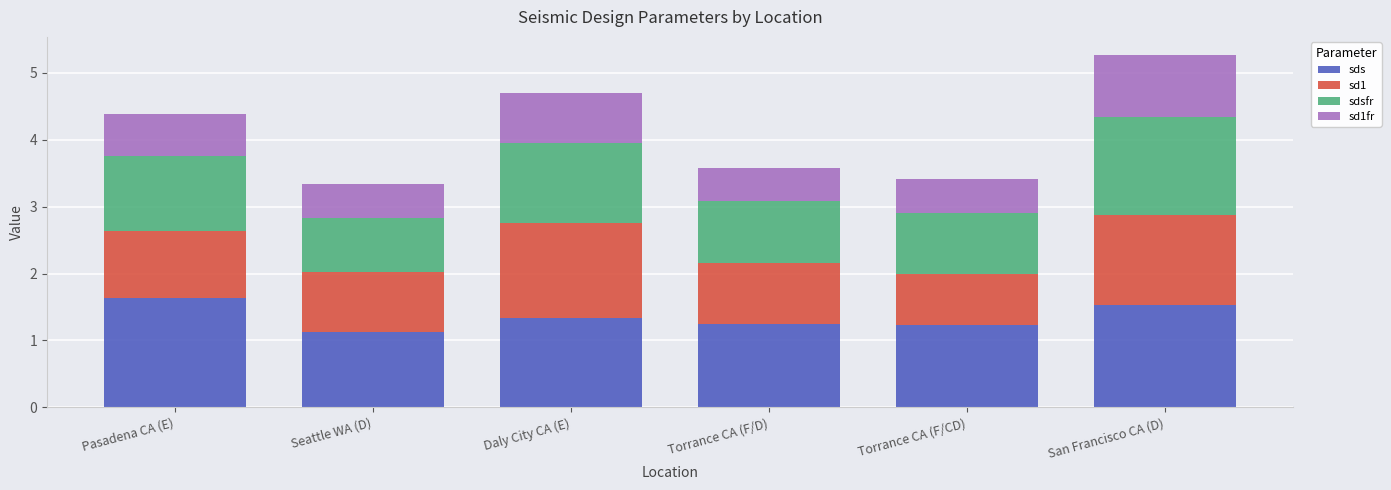

The sds series shows 1.7 at Torrance CA (F/CD). True or false?

False